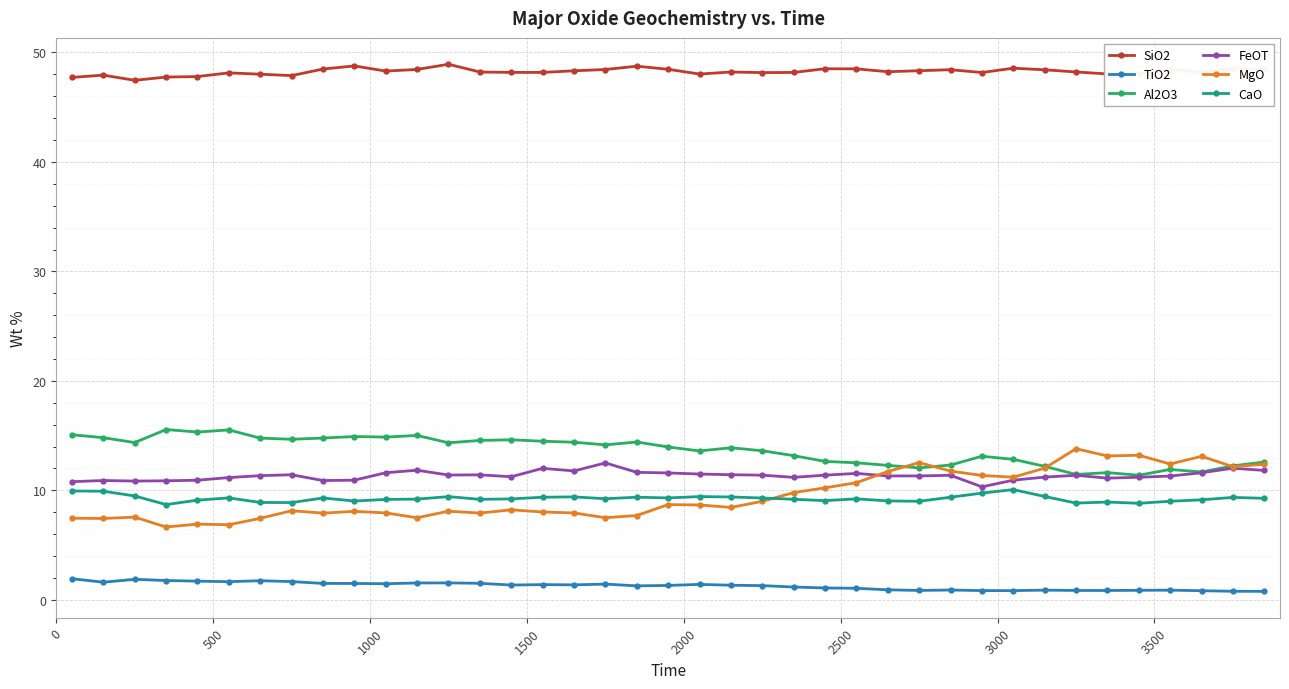

What is the average value of the TiO2 series?

1.3